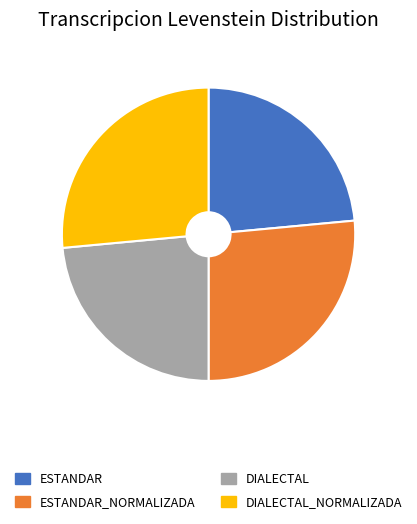

Does any single category account for the majority?

No